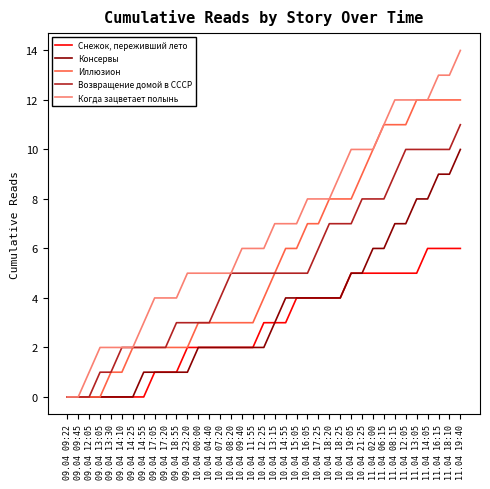

Between 09.04 14:25 and 10.04 07:20, which series saw the biggest shift?

Когда зацветает полынь